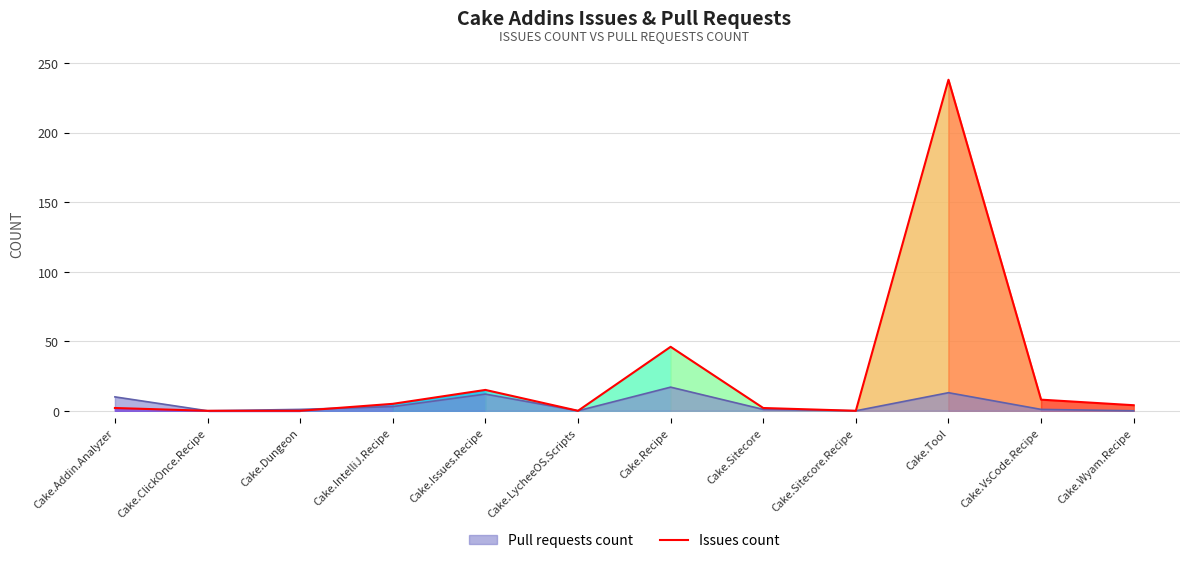

The value at Cake.Tool is 388. True or false?

False